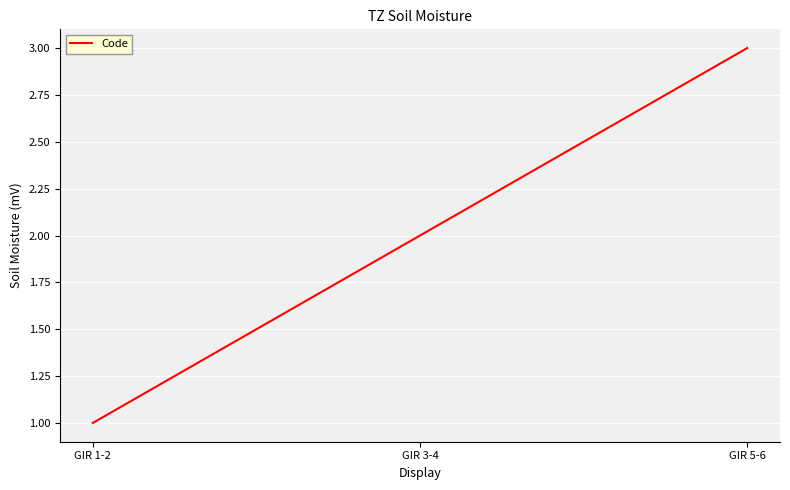

What position from the right is GIR 5-6?

1